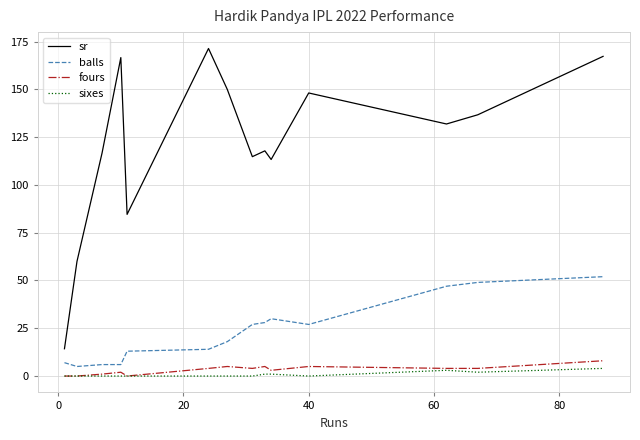

Rank the series by their maximum value, from lowest to highest.

sixes, fours, balls, sr